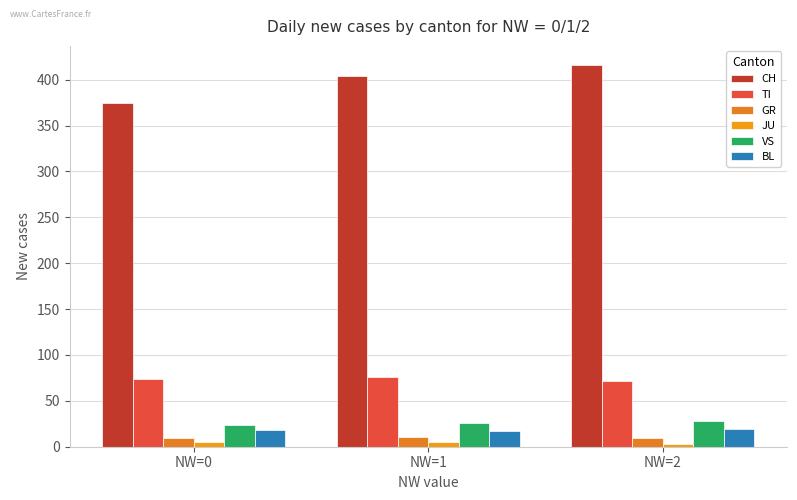

Rank the series by their maximum value, from lowest to highest.

JU, GR, BL, VS, TI, CH